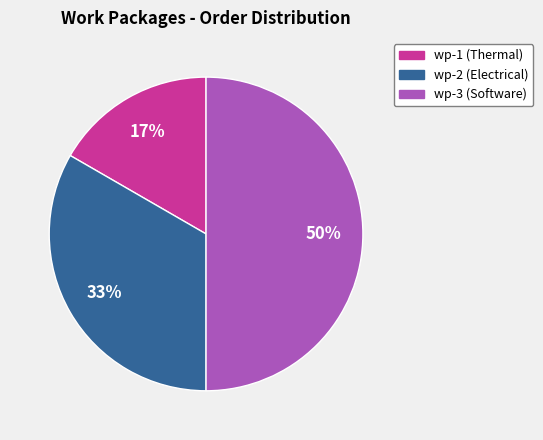

Count the number of slices in the pie.

3